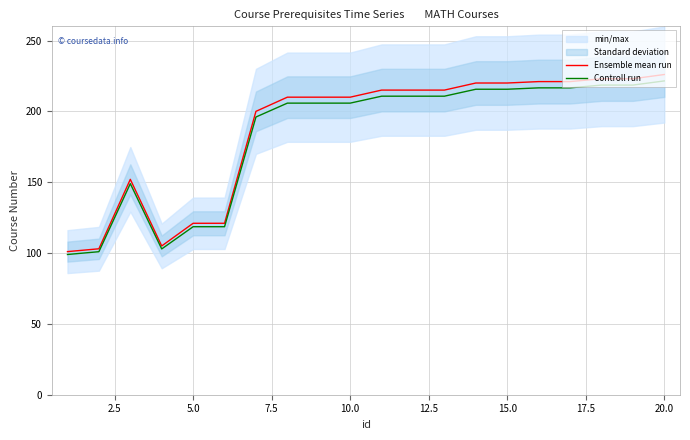

What is the difference between the maximum and minimum values in the Ensemble mean run series?

125.0